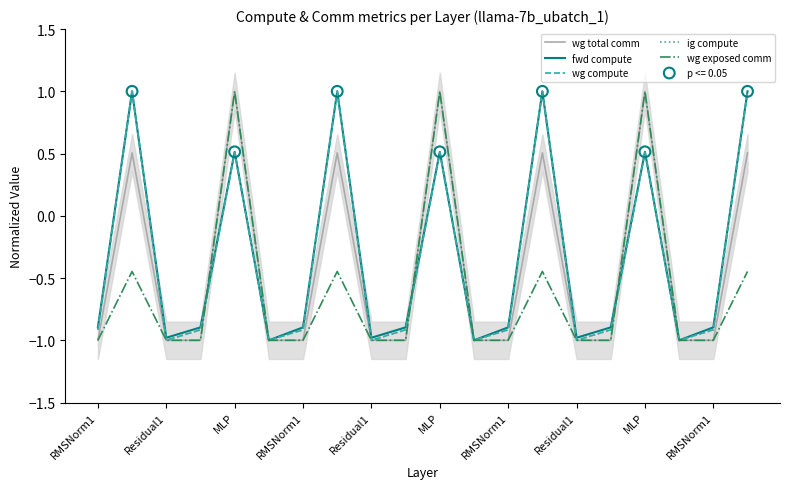

At how many categories does at least one series exceed 0?

7